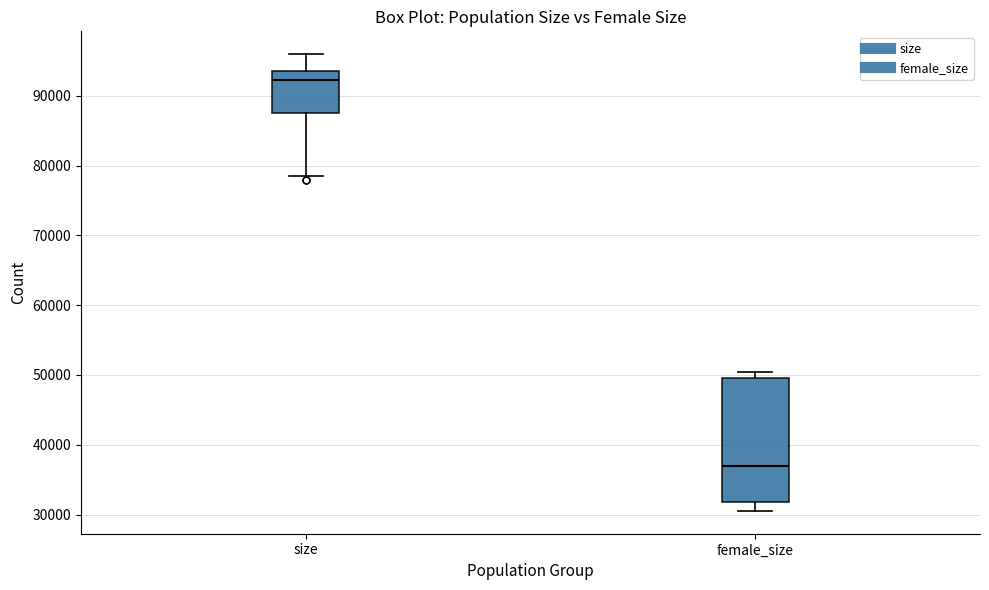

Reading left to right, transcribe this box plot: for each box, give where its median line is, the range the box spans, and where its two whiskers end, as read against the y-axis. The values are not printed on the chart, so give them approximately, as read against the axis.

size: median 92000, box 88000 to 94000, whiskers 78000 to 96000
female_size: median 37000, box 32000 to 50000, whiskers 31000 to 50000 (just above the box's upper edge)